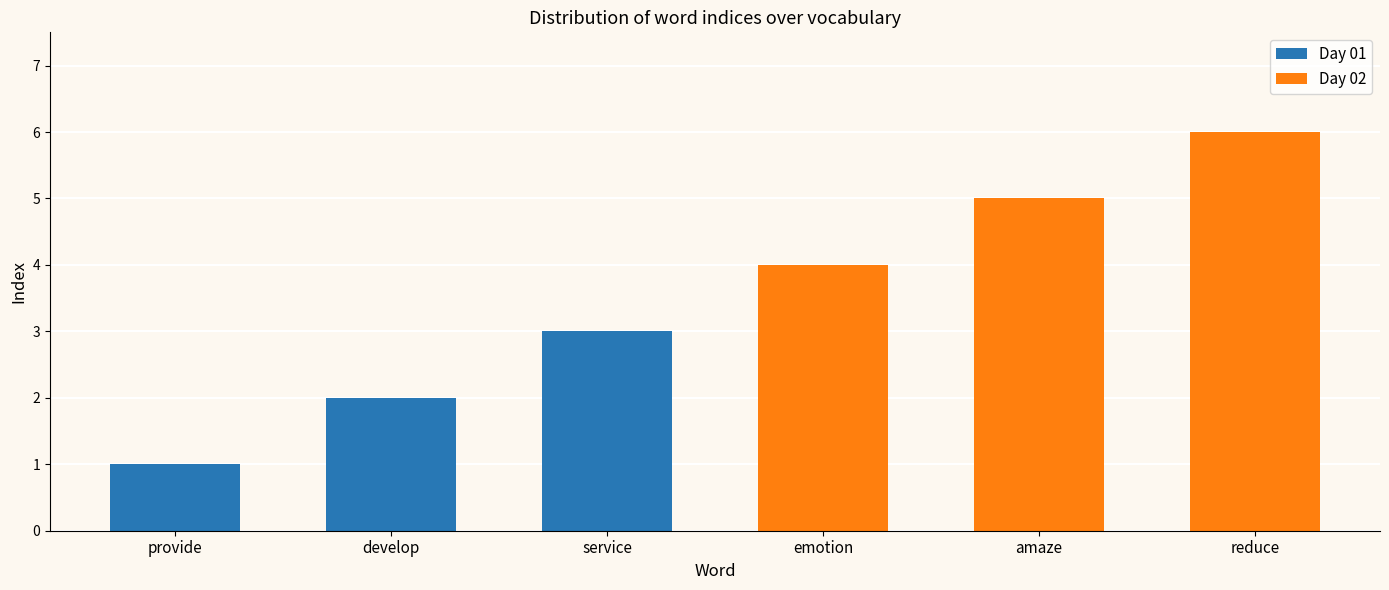

What is the difference between the second highest and second lowest values?

3